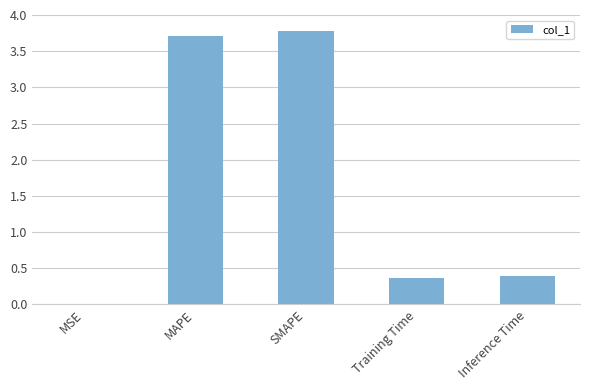

What is the greatest value displayed?

3.8